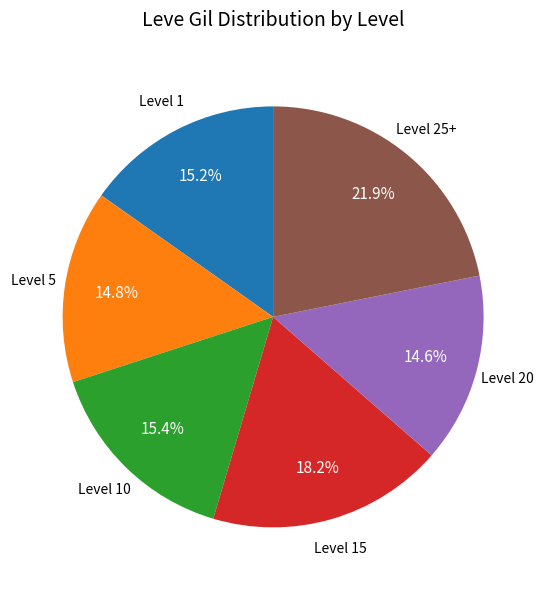

How many slices are in this pie chart?

6